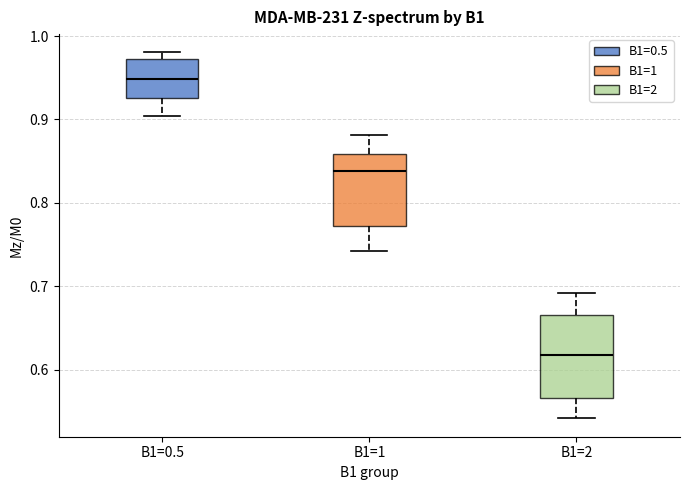

Reading left to right, read every box against the y-axis: the position of its median line, the range the box covers, and the ends of its whiskers. The values are not printed on the chart, so give them approximately, as read against the axis.

B1=0.5: median 0.95, box 0.93 to 0.97, whiskers 0.90 to 0.98
B1=1: median 0.84, box 0.77 to 0.86, whiskers 0.74 to 0.88
B1=2: median 0.62, box 0.57 to 0.67, whiskers 0.54 to 0.69